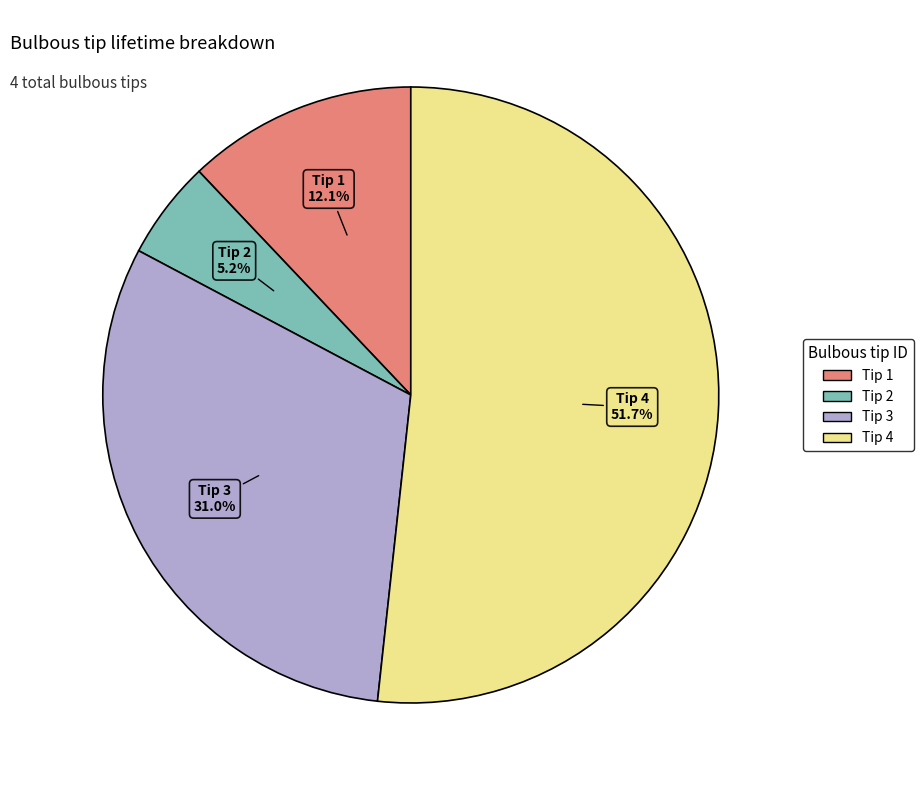

Is there any slice that represents more than half of the pie?

Yes